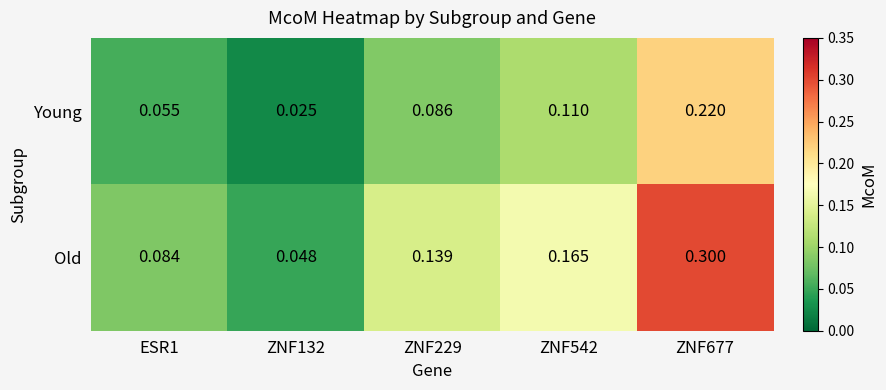

Is the value of Young at ZNF132 greater than the value of Old at ZNF132?

No